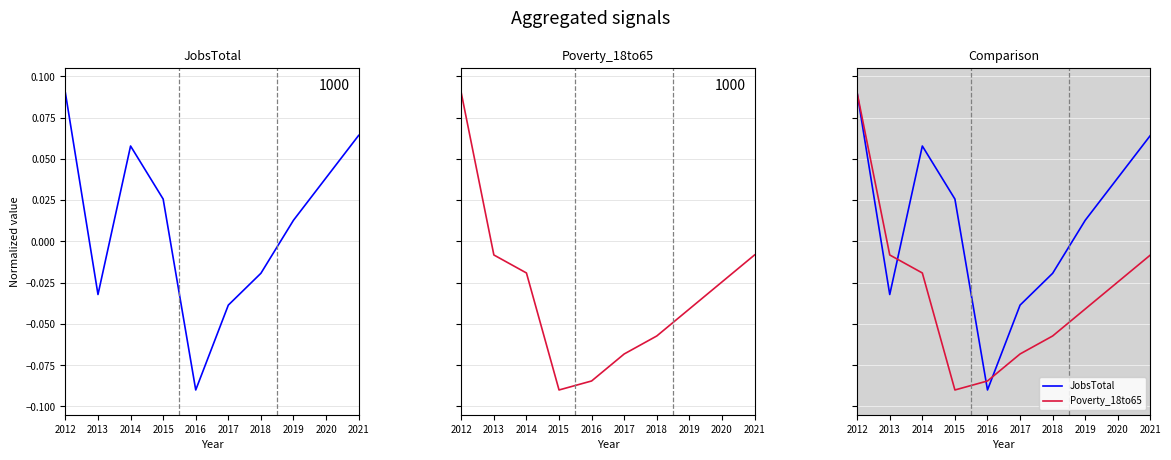

How many series are shown in this chart?

2